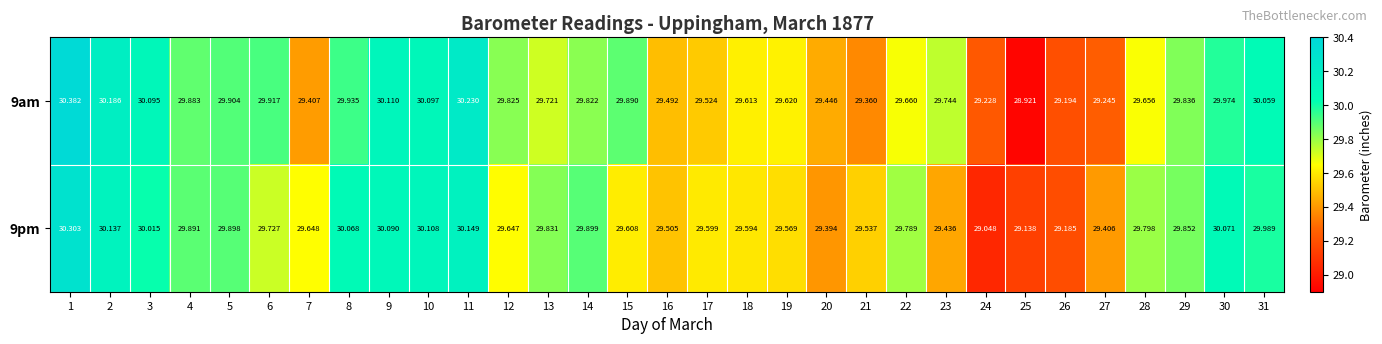

At 27, list the series in order from largest to smallest.

9pm, 9am